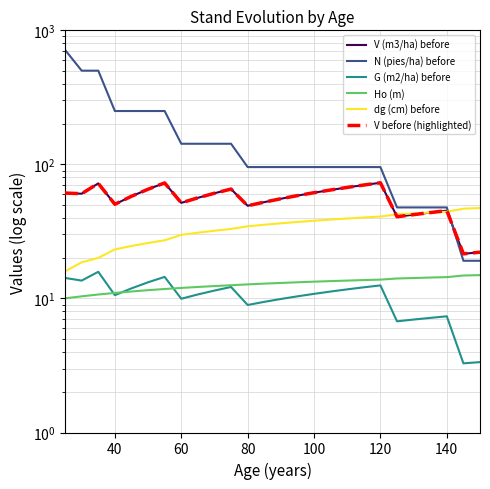

Does the chart display data point markers on the line(s)?

No